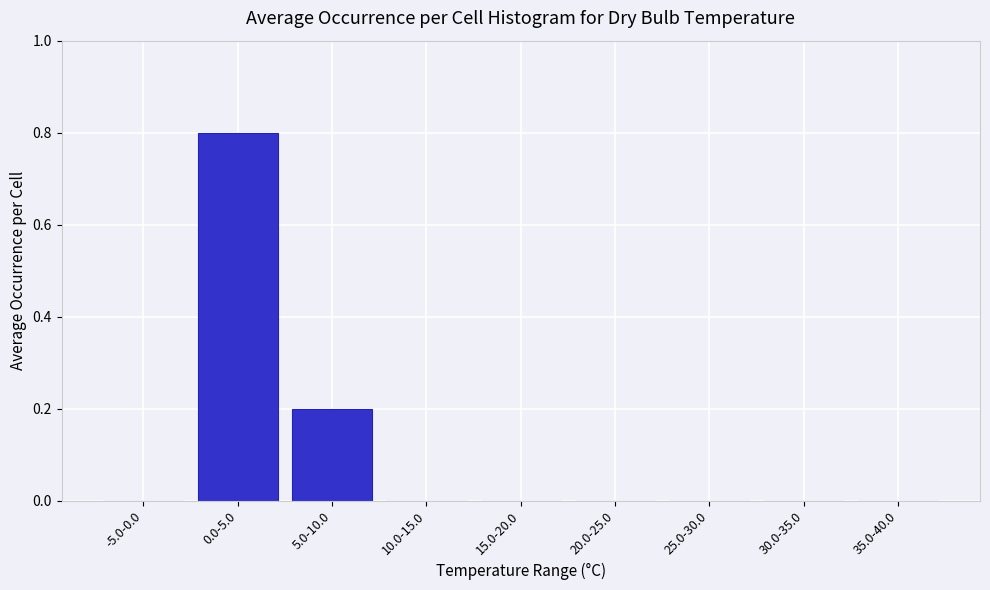

Reading left to right, list all the values displayed in this chart.

-5.0-0.0=0.0	0.0-5.0=0.8	5.0-10.0=0.2	10.0-15.0=0.0	15.0-20.0=0.0	20.0-25.0=0.0	25.0-30.0=0.0	30.0-35.0=0.0	35.0-40.0=0.0